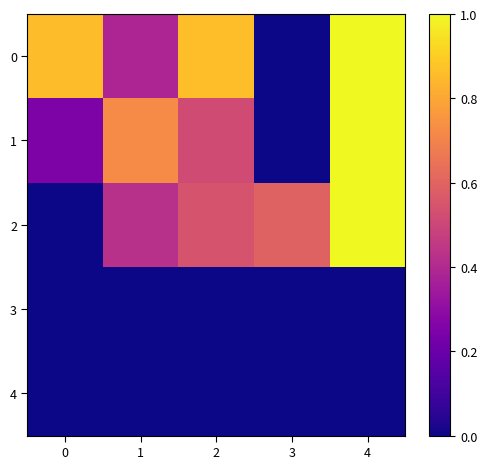

Reading left to right, what are all the values shown in this chart?

0: 0=0.9	1=0.4	2=0.9	3=0.0	4=1.0
1: 0=0.3	1=0.7	2=0.5	3=0.0	4=1.0
2: 0=0.0	1=0.4	2=0.5	3=0.6	4=1.0
3: 0=0.0	1=0.0	2=0.0	3=0.0	4=0.0
4: 0=0.0	1=0.0	2=0.0	3=0.0	4=0.0